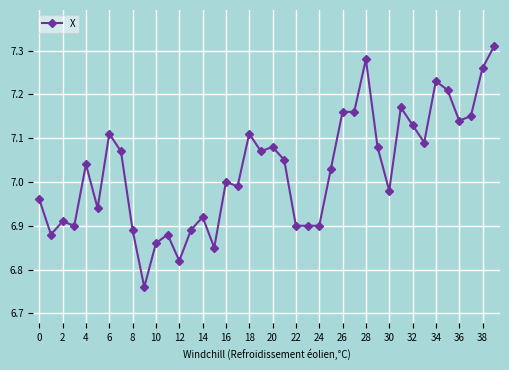

True or false: there are more than 0 points higher than both neighbors.

True